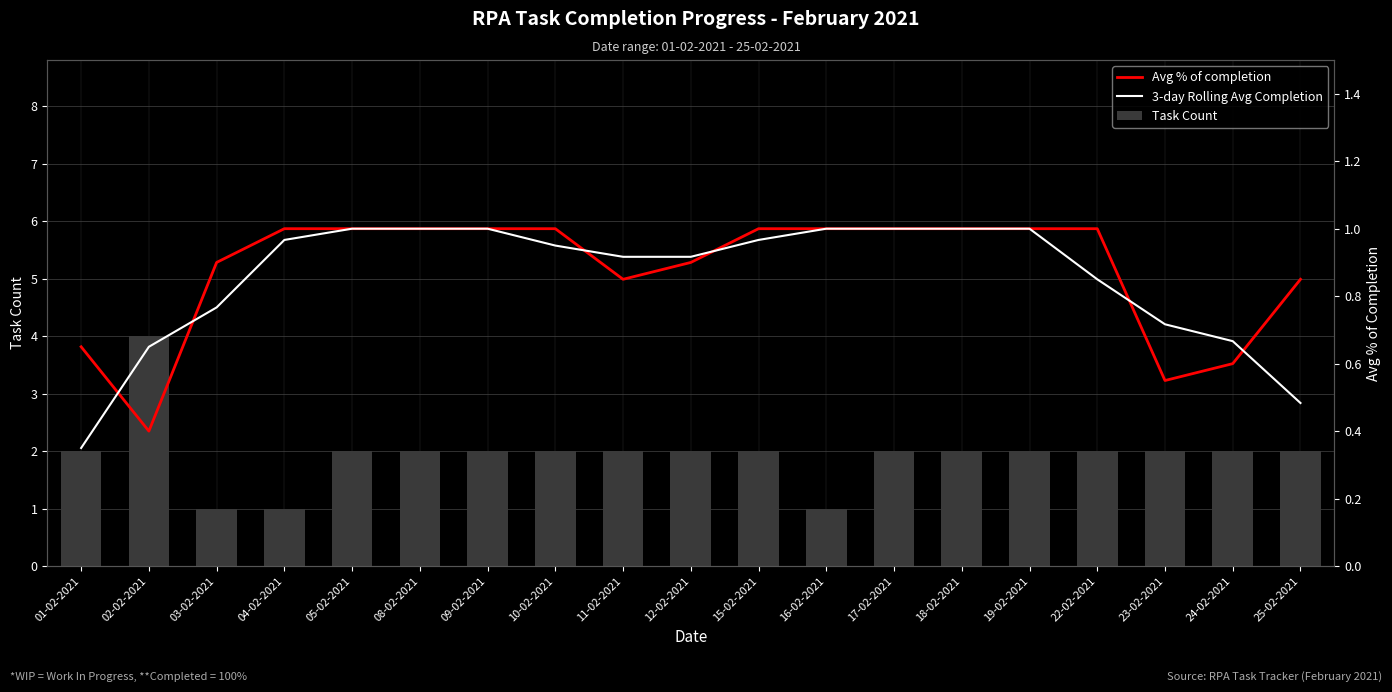

Is it true that Avg % of completion equals 0.8 at 11-02-2021?

True